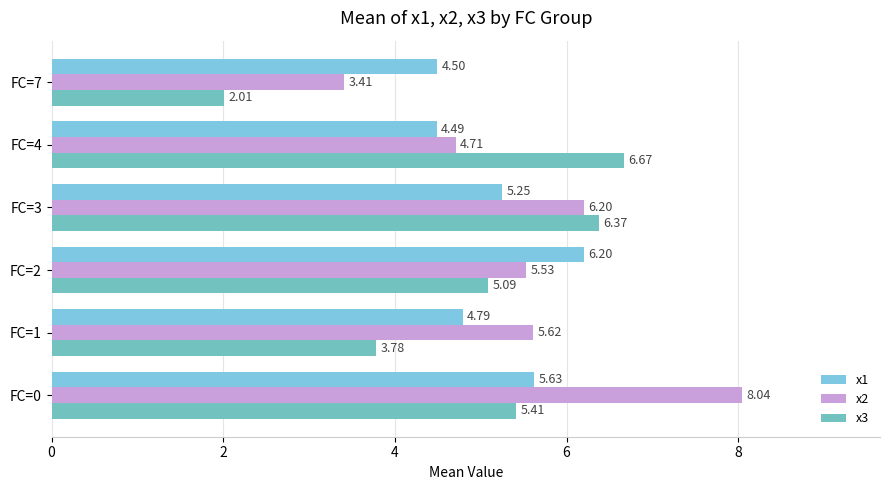

Count the number of categories in the chart.

6